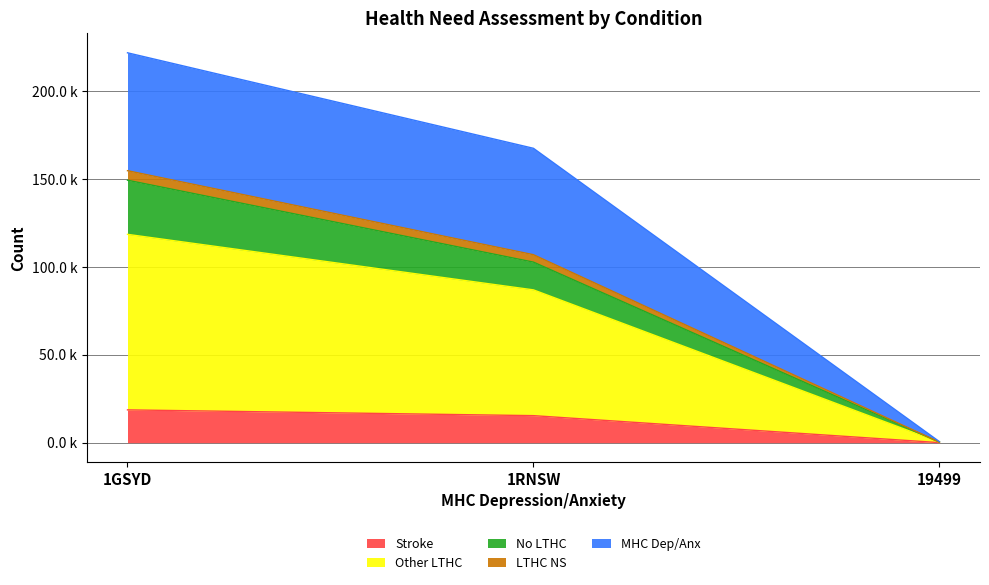

Does the chart have visible grid lines?

Yes